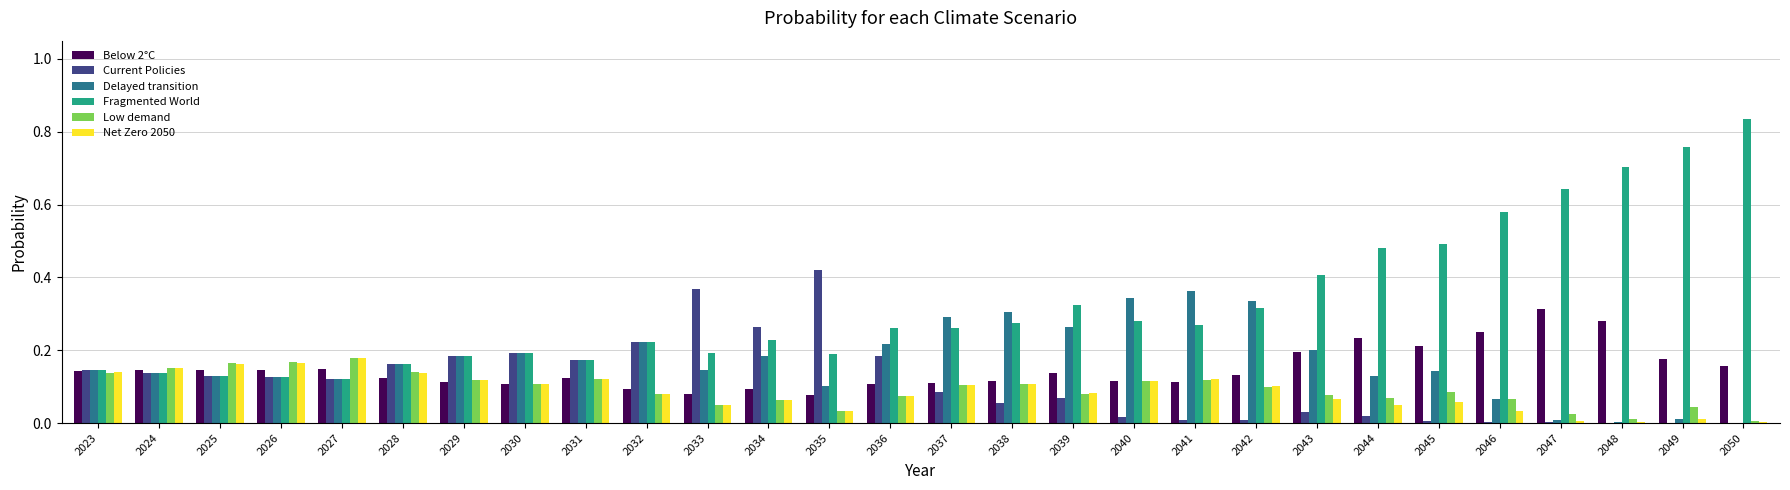

At which category does the chart reach its peak across all series?

2050